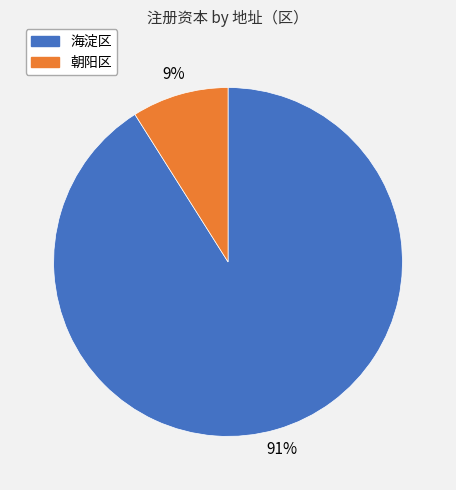

Which slice is the smallest?

朝阳区